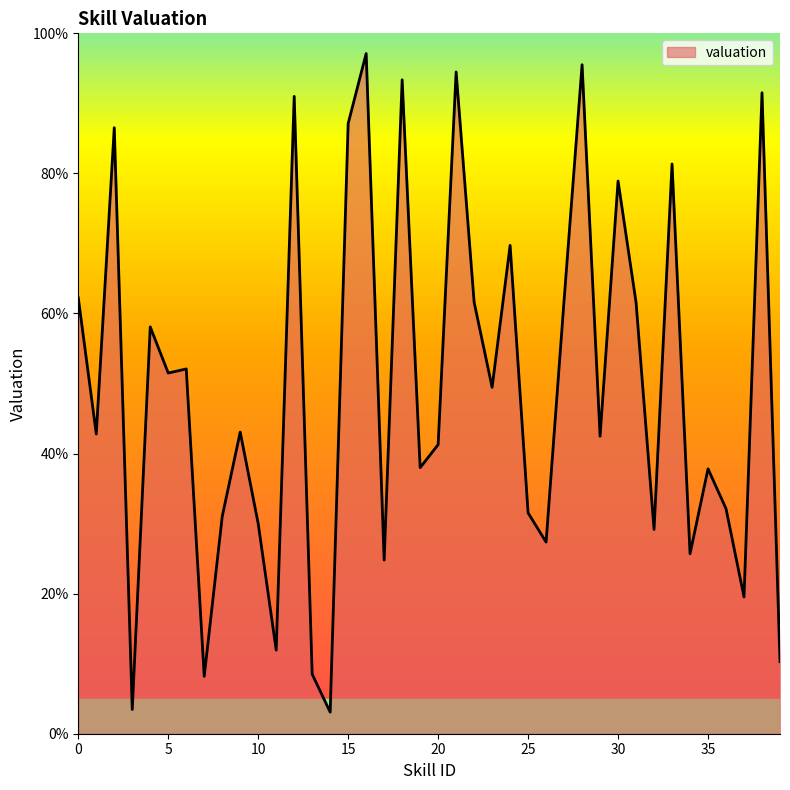

What is the sum of all values?

1967.2